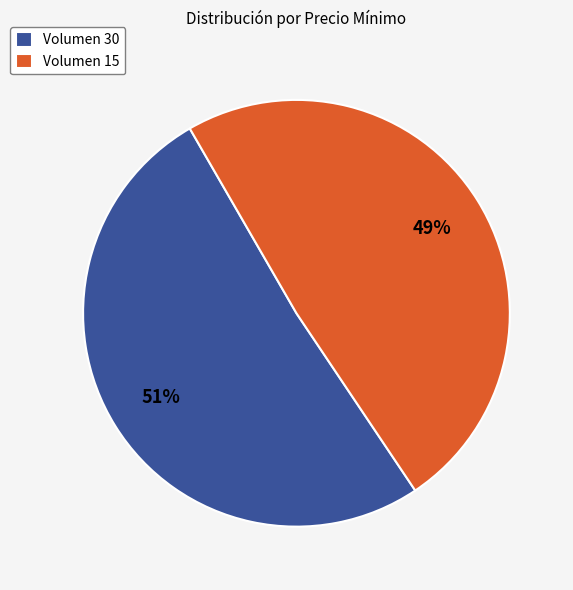

The Volumen 30 slice represents 51% of the pie. True or false?

True